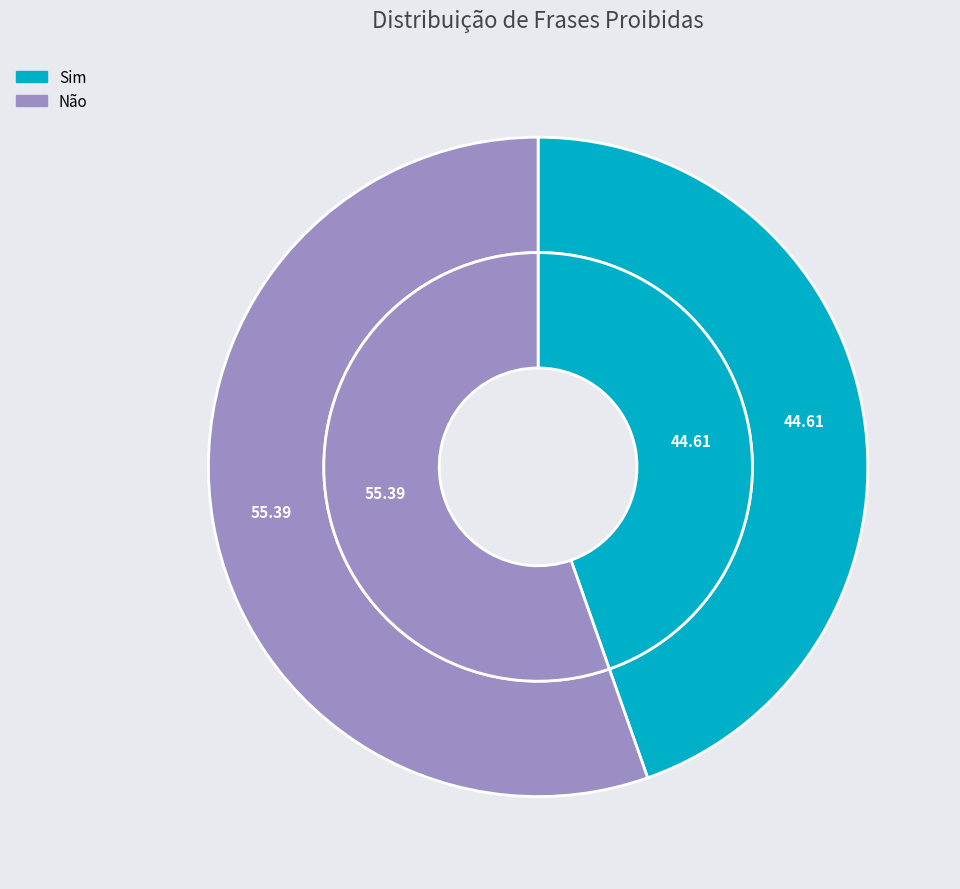

Which slice is the smallest?

Sim